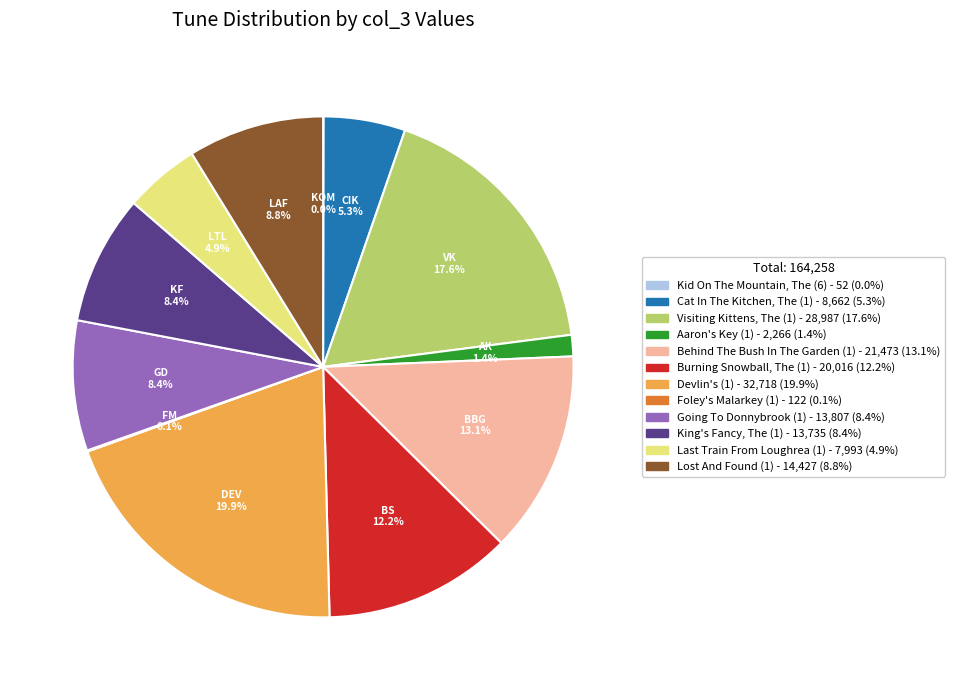

What percentage is the Aaron's Key (1) slice, to the nearest percent?

1%